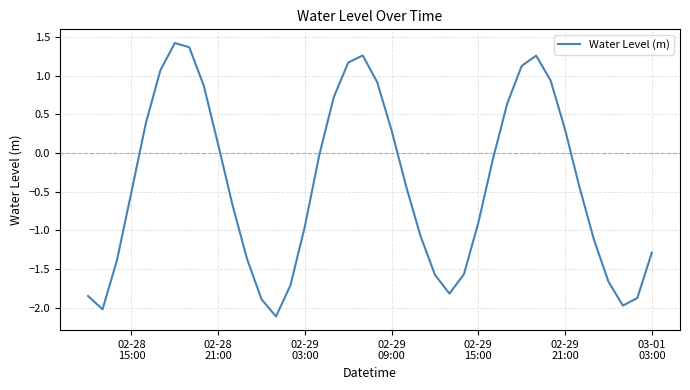

What is the maximum value shown in the chart?

1.4